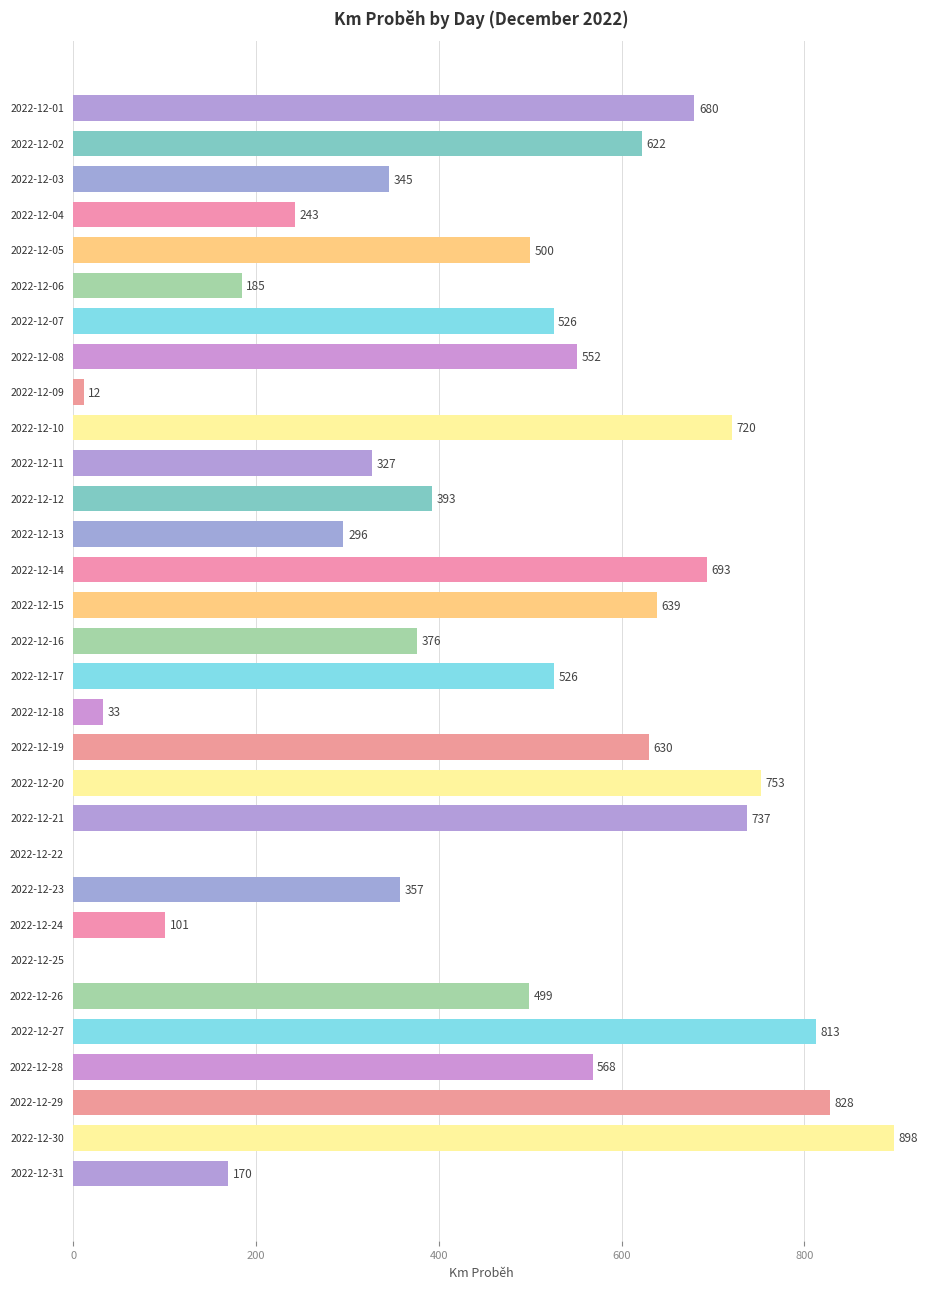

What is the greatest value displayed?

897.7